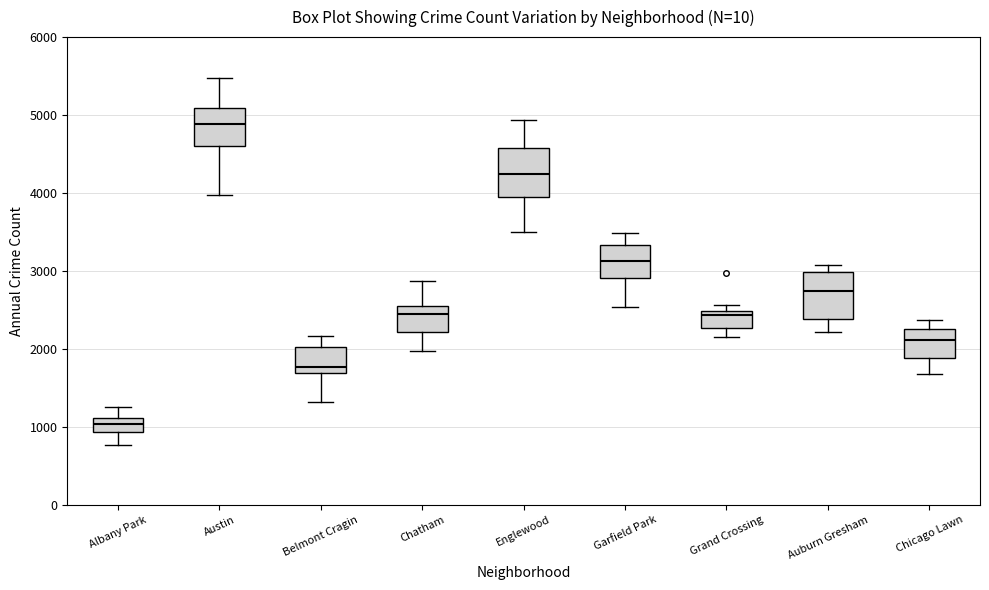

Which box's median line is the lowest?

Albany Park